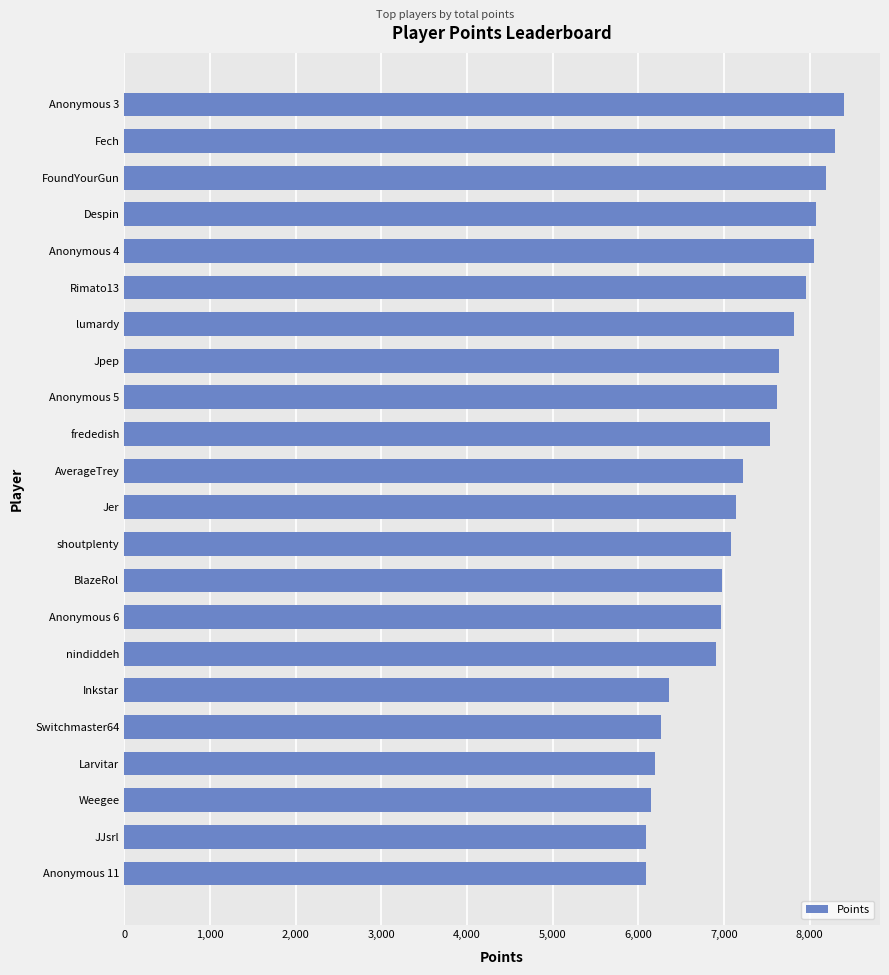

Is it true that the value at frededish is 7535?

True